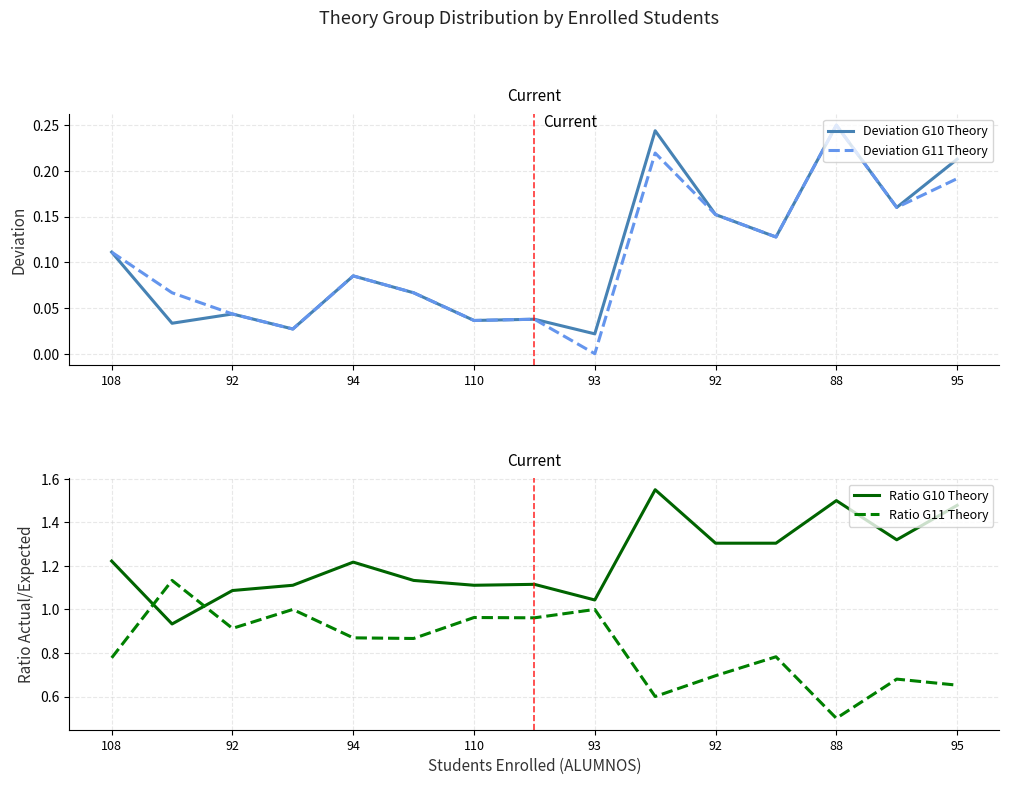

What is the value of the Ratio G10 Theory point at the 4th from the left?

1.1